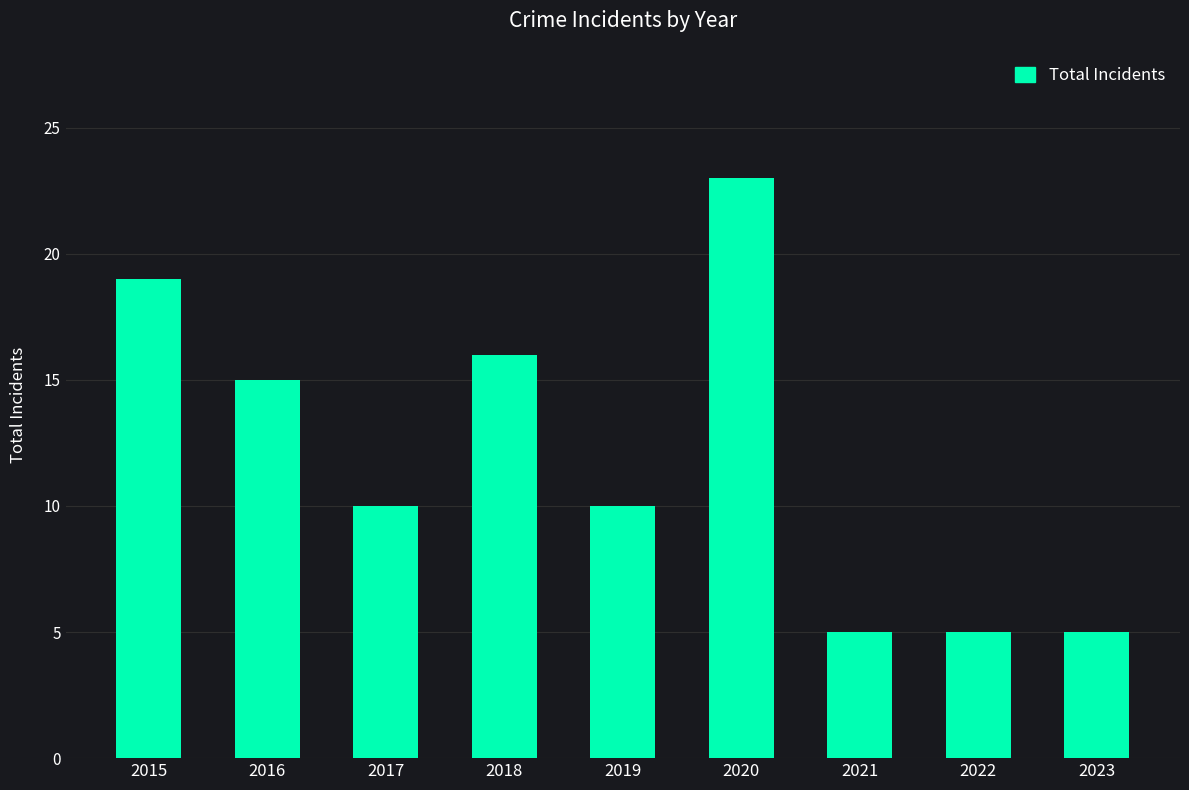

The value at 2022 is 5. True or false?

True